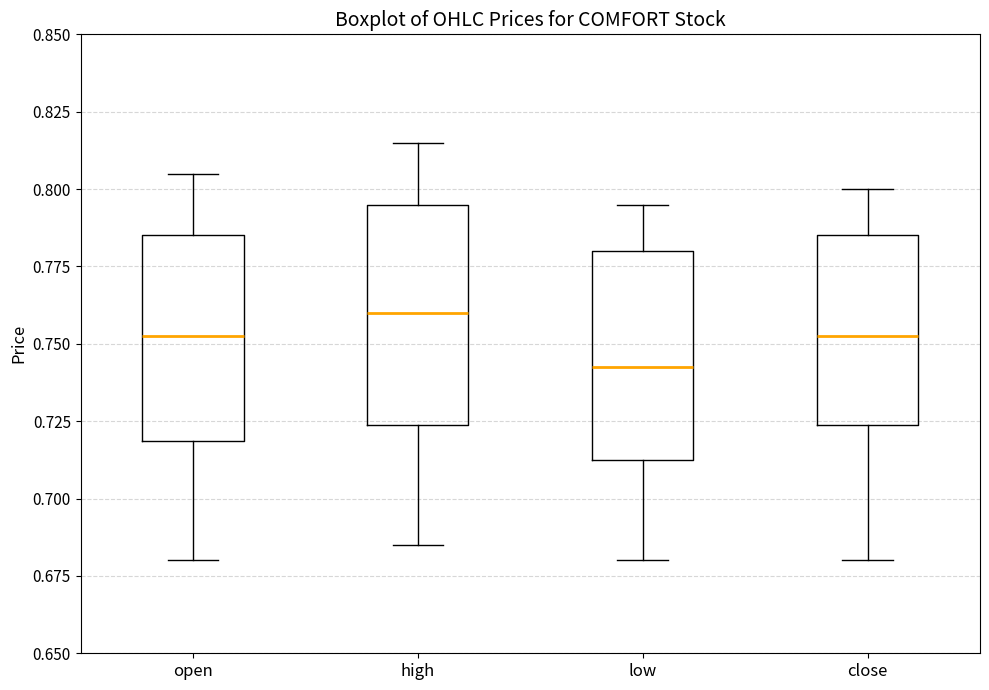

Where is the lower edge of the box for low on the y-axis? The values are not printed on the chart, so give them approximately, as read against the axis.

0.715